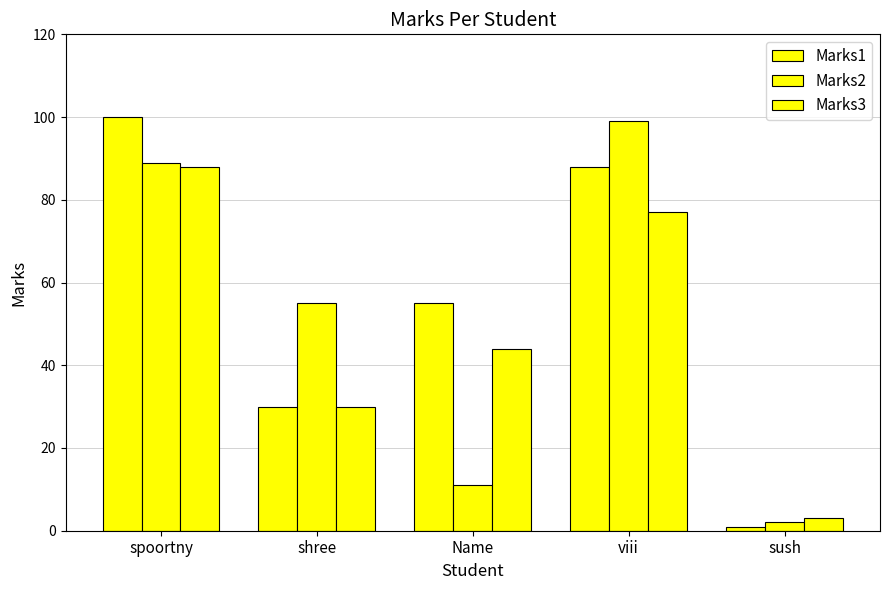

How many groups of bars are there?

5